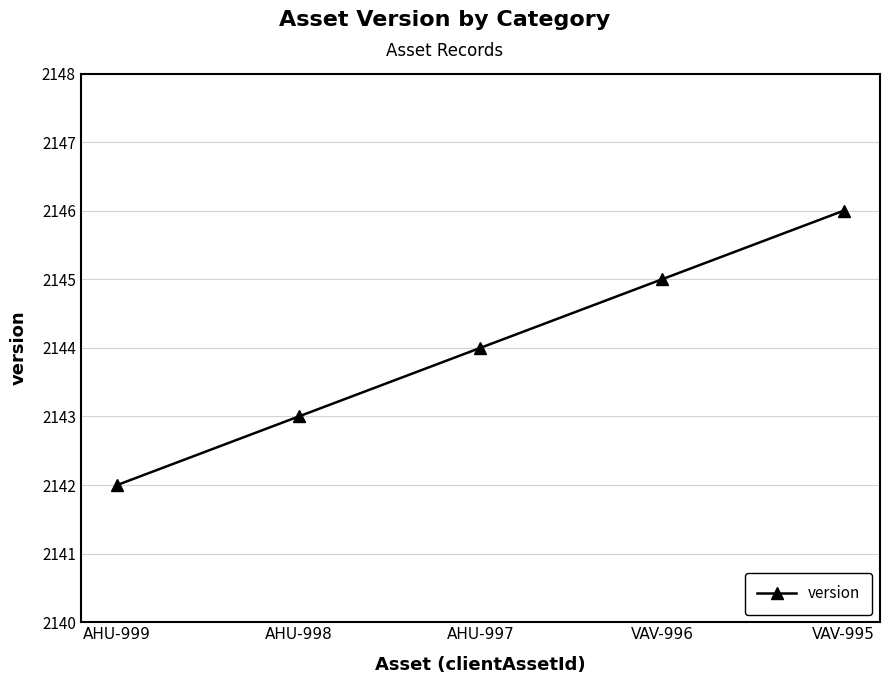

What position from the left is AHU-997?

3